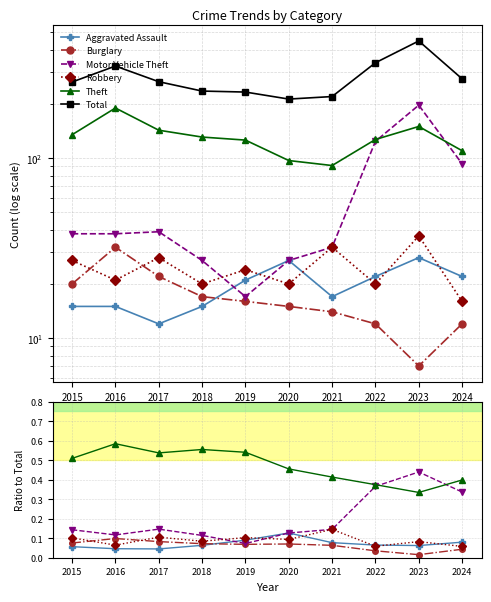

What is the value of the Total point at the 7th from the left?

220.0